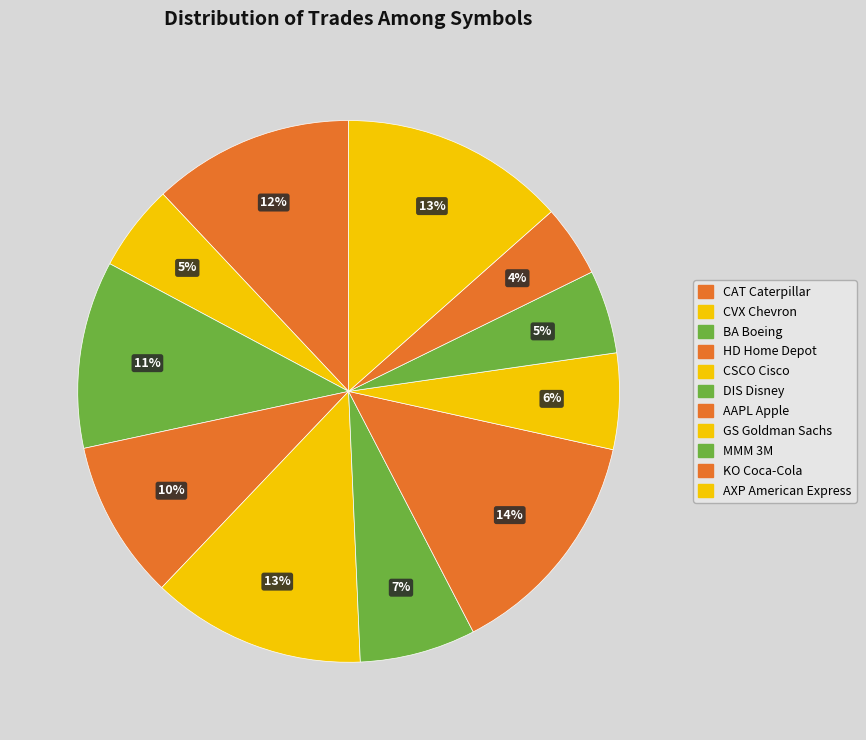

To the nearest percent, what is the combined percentage of AXP American Express and BA Boeing?

25%